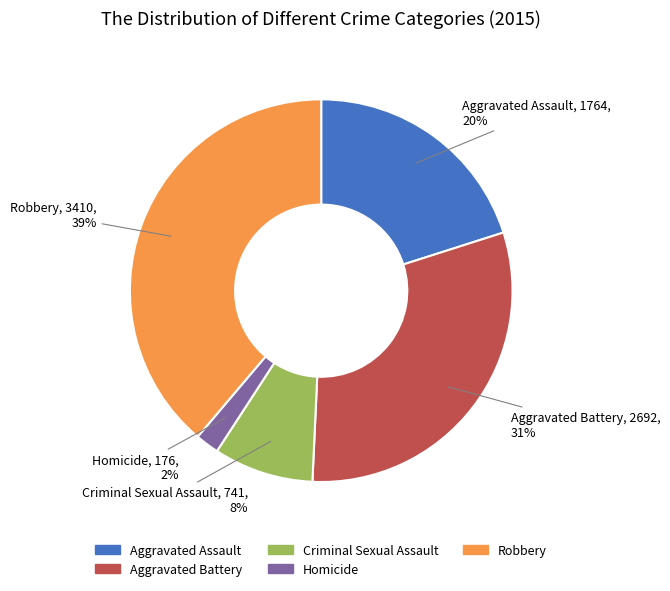

Do Criminal Sexual Assault and Homicide together represent more than half of the pie?

No